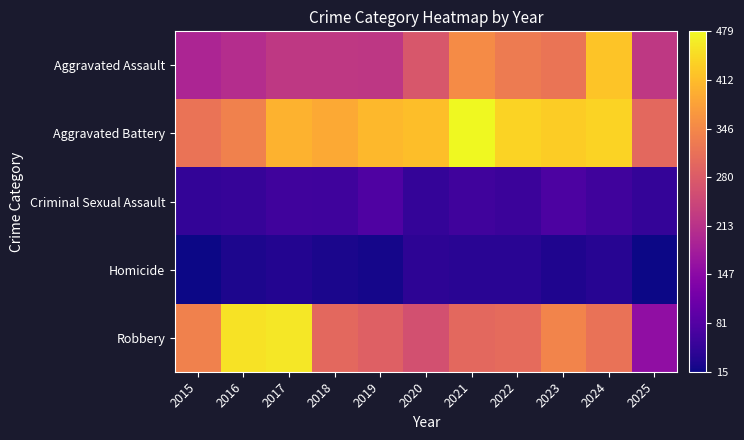

Which series changed the most between 2018 and 2019?

Aggravated Battery